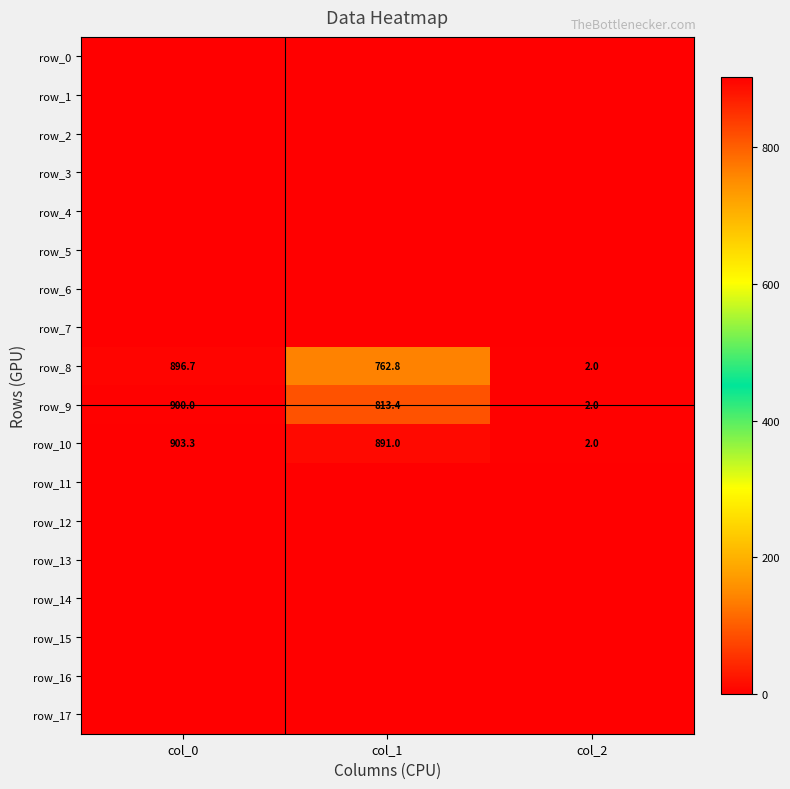

Which label corresponds to the largest value in the chart?

col_0